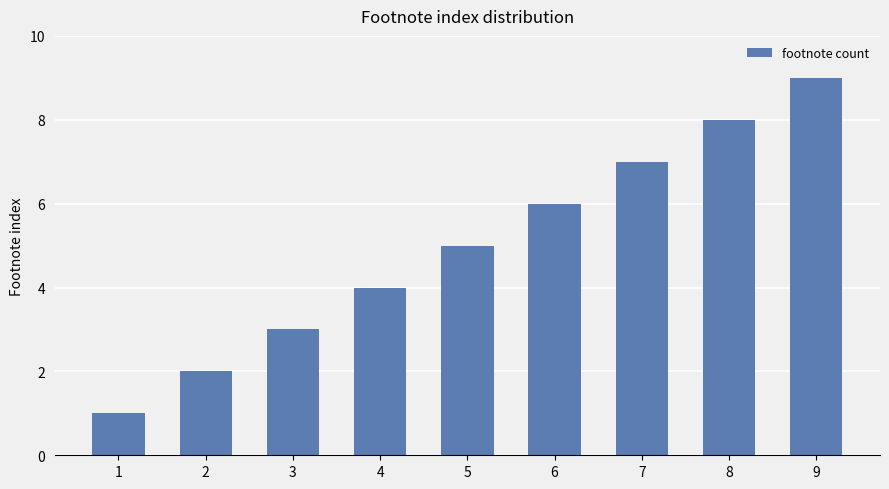

Reading right to left, extract all data points from this chart.

9	8	7	6	5	4	3	2	1